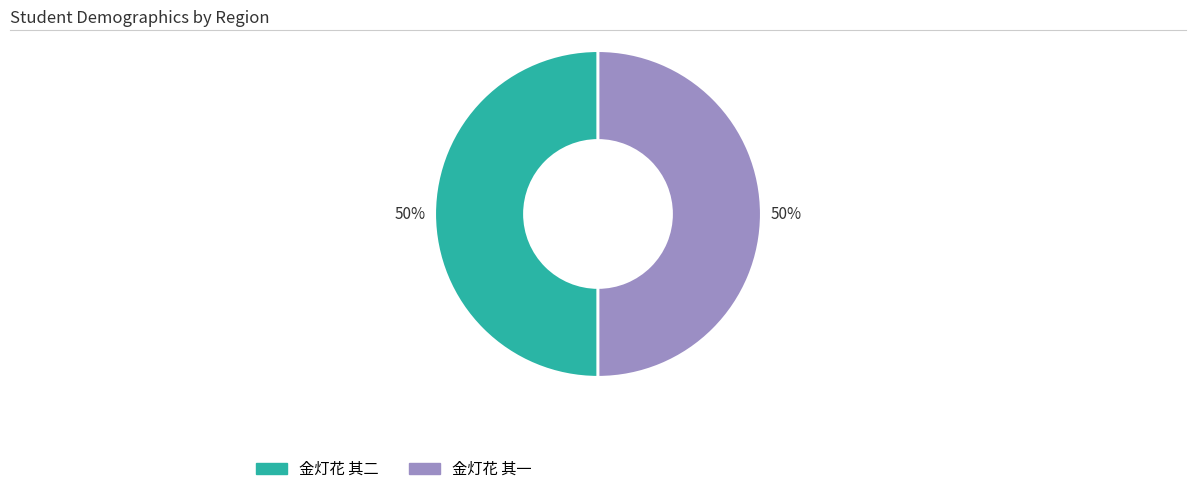

Is it true that 金灯花 其一 is 50% of the pie?

True